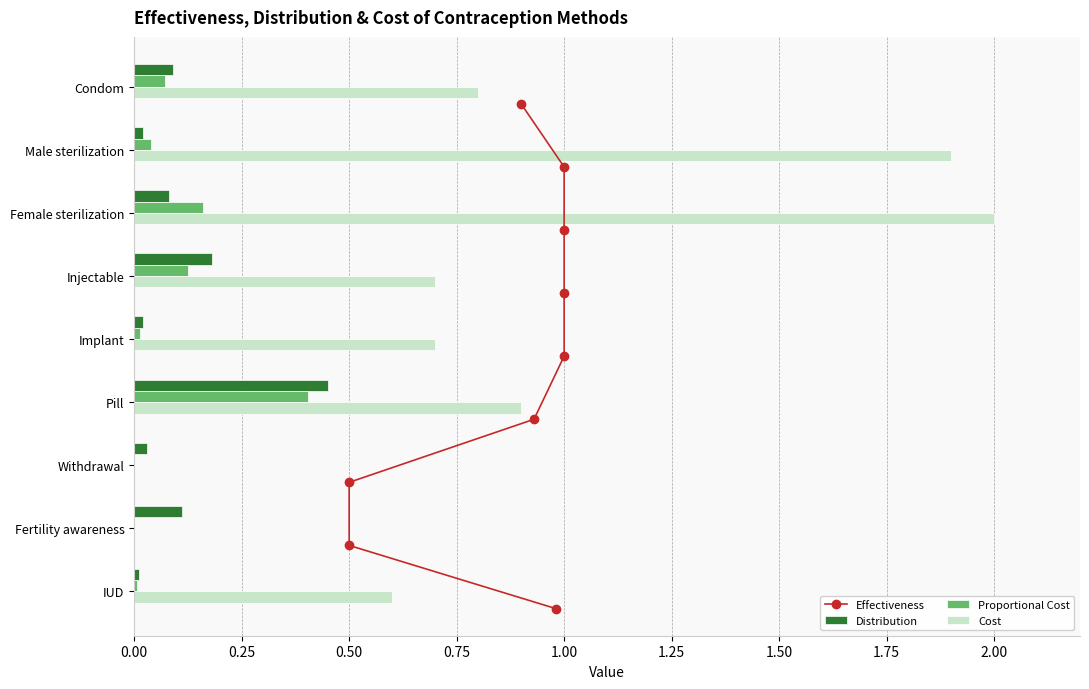

Does the chart contain any negative values?

No